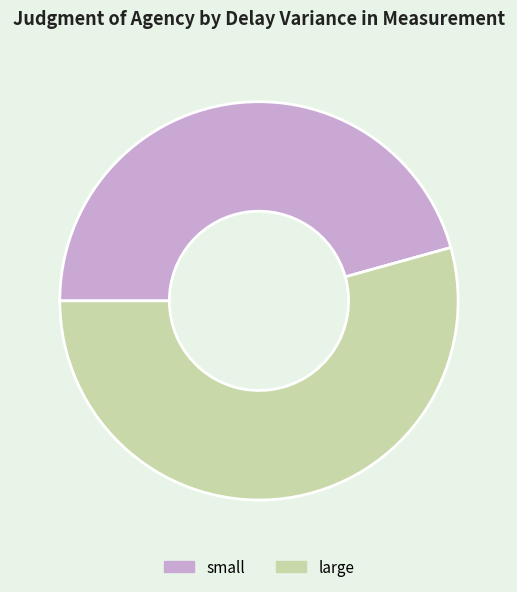

Which has a higher value, small or large?

large